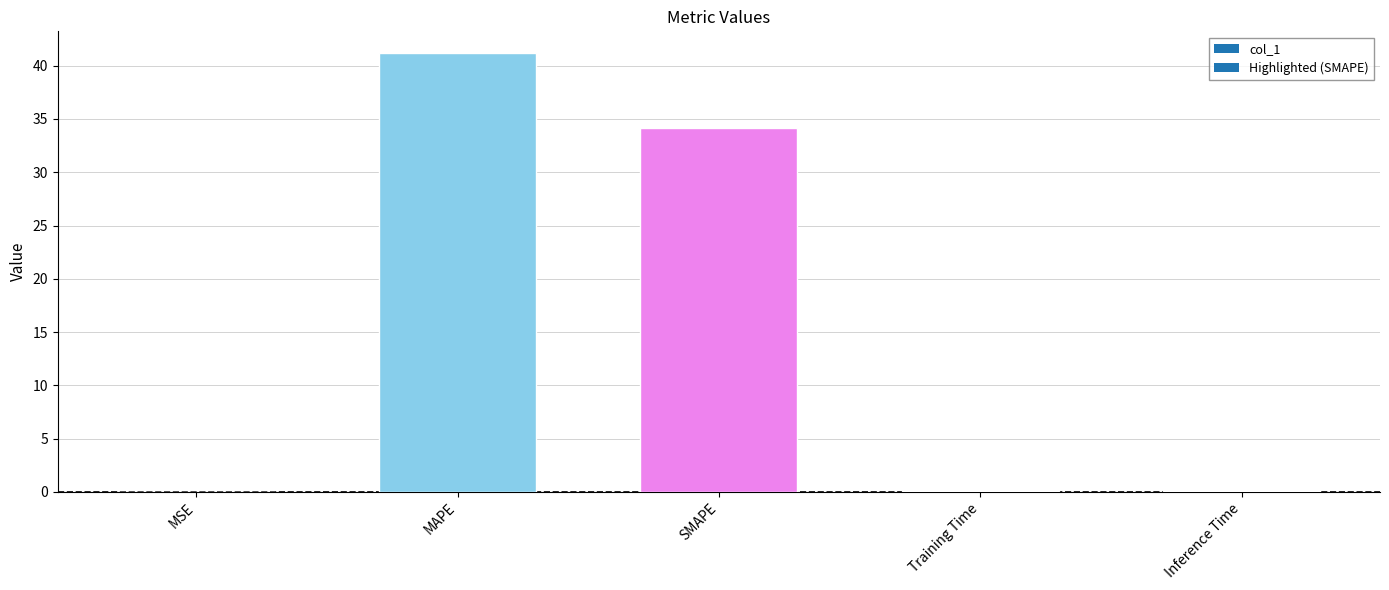

What is the maximum value shown in the chart?

41.2